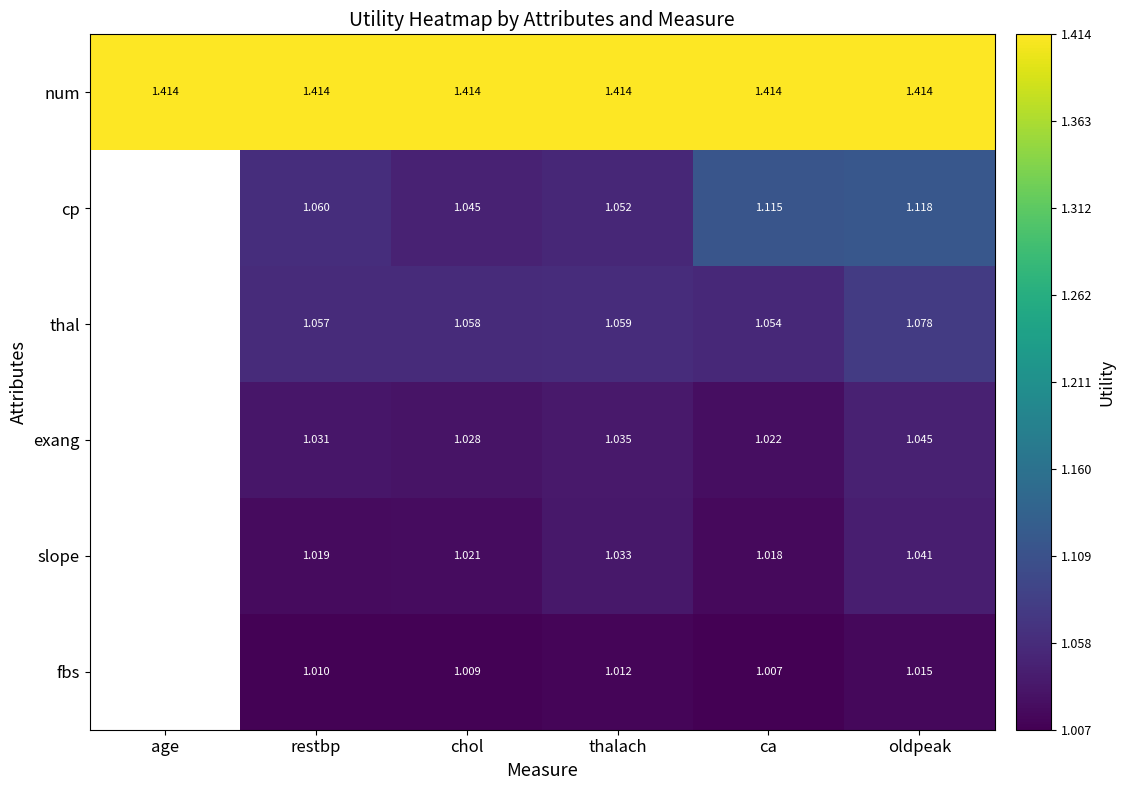

How many distinct data groups are displayed?

6